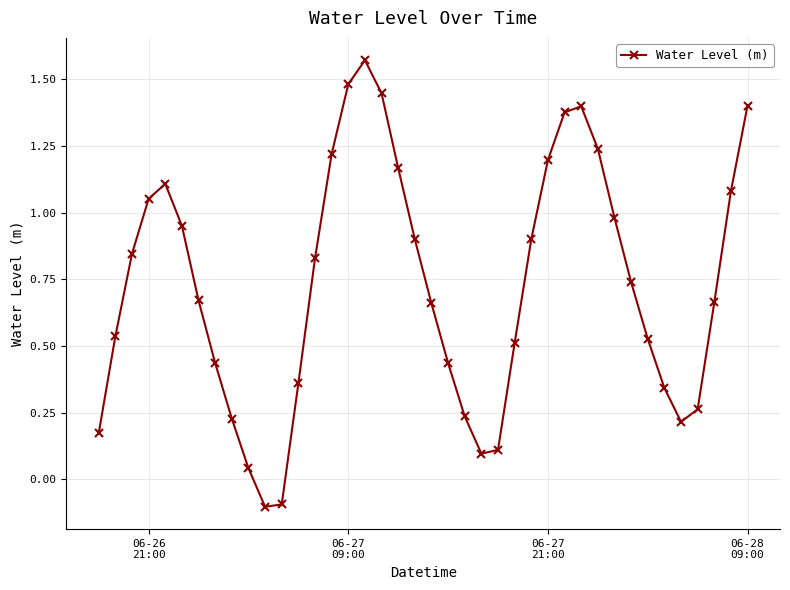

What is the difference between the maximum and minimum values?

1.7